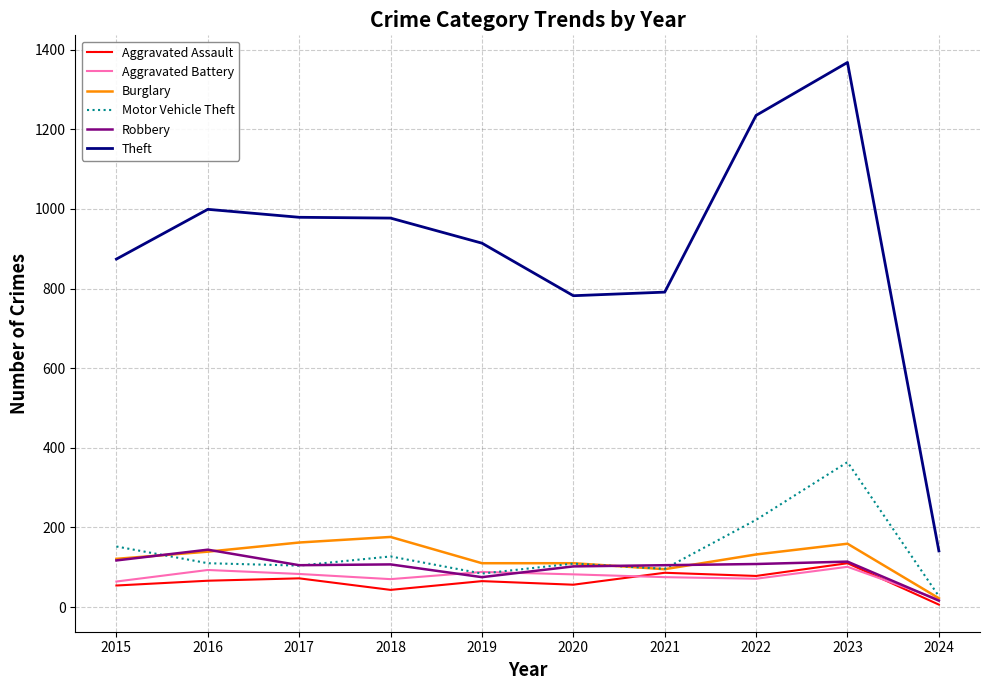

Read the Theft value at 2021.

791